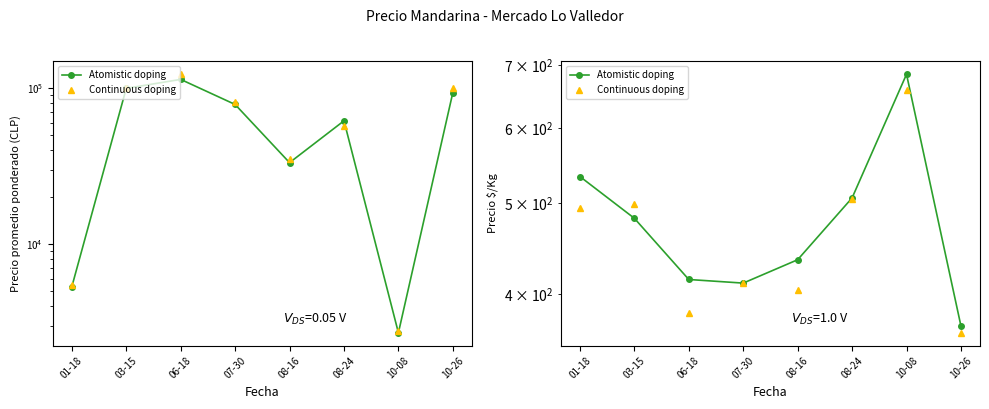

What is the minimum value for Atomistic doping?

370.3